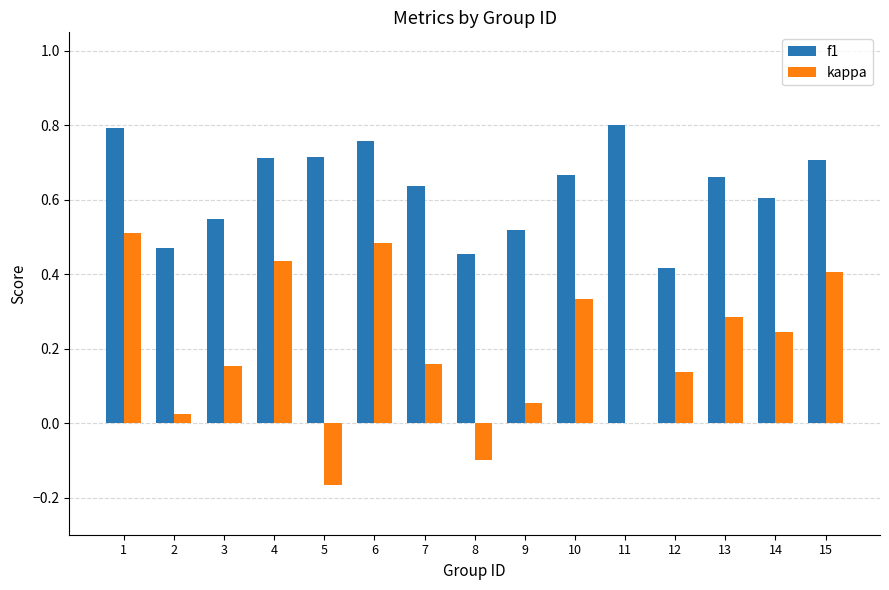

How many groups of bars are there?

15